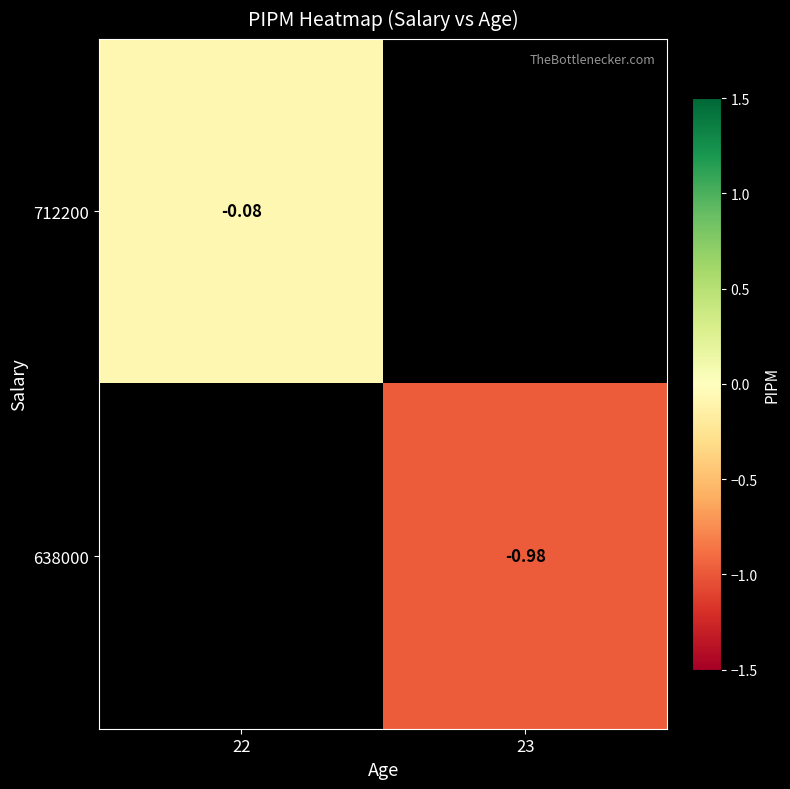

The 638000 series shows -1.7 at 23. True or false?

False